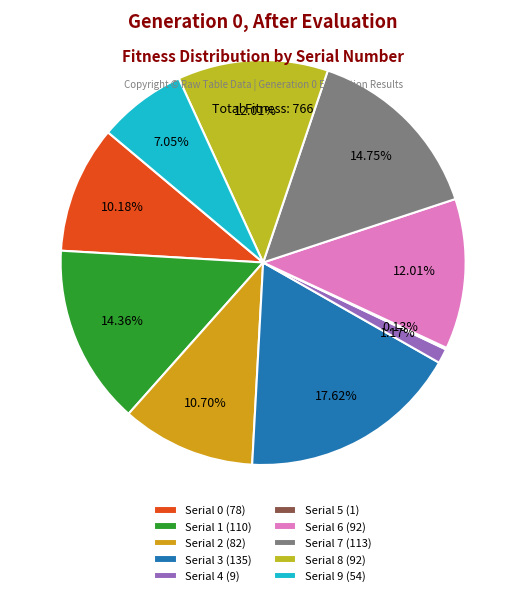

Which slice is the smallest?

5